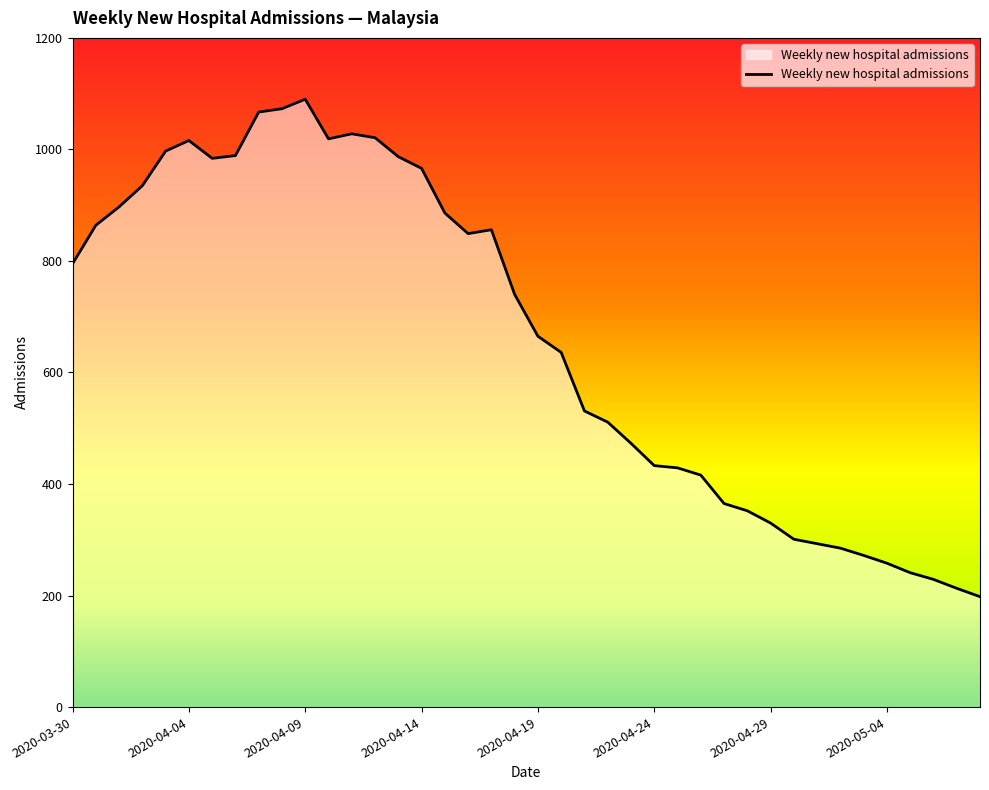

What is the smallest value displayed?

198